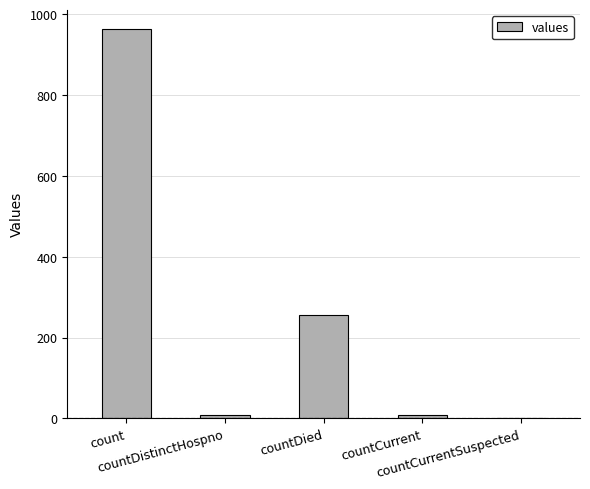

Reading left to right, transcribe all the data shown in this chart.

963	8	255	8	0